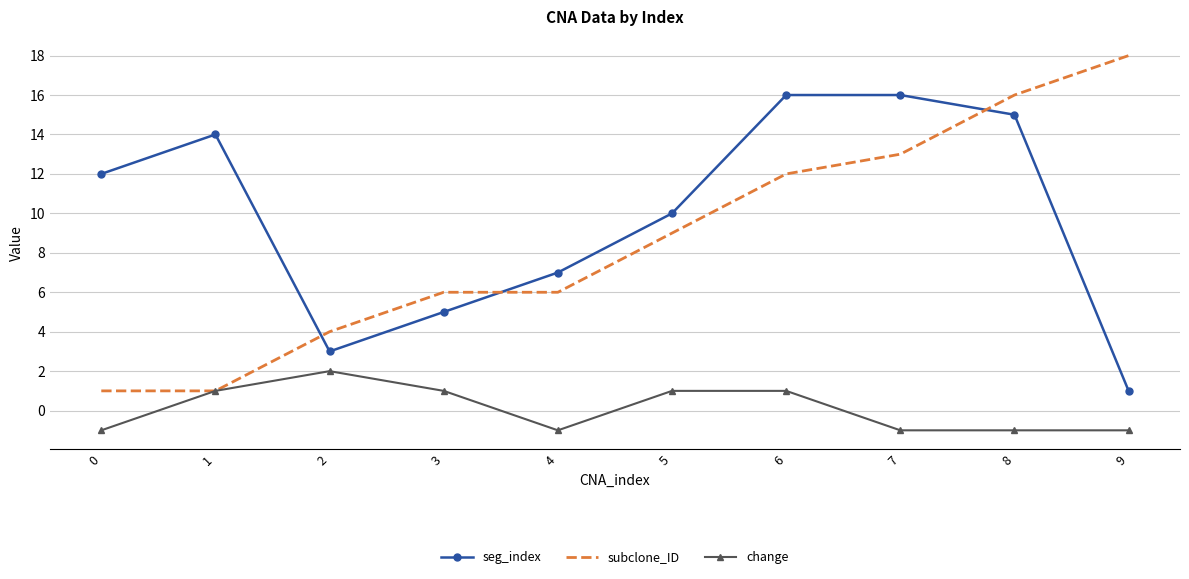

Which series changed the most between 1 and 6?

subclone_ID